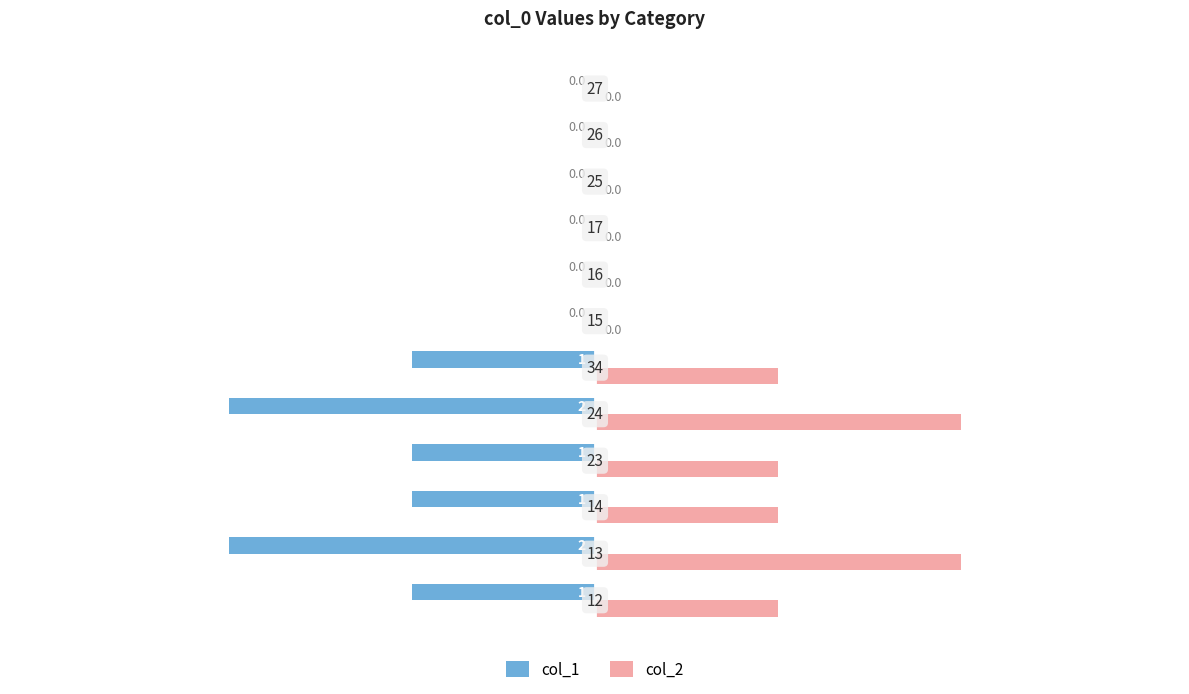

How many distinct data groups are displayed?

2